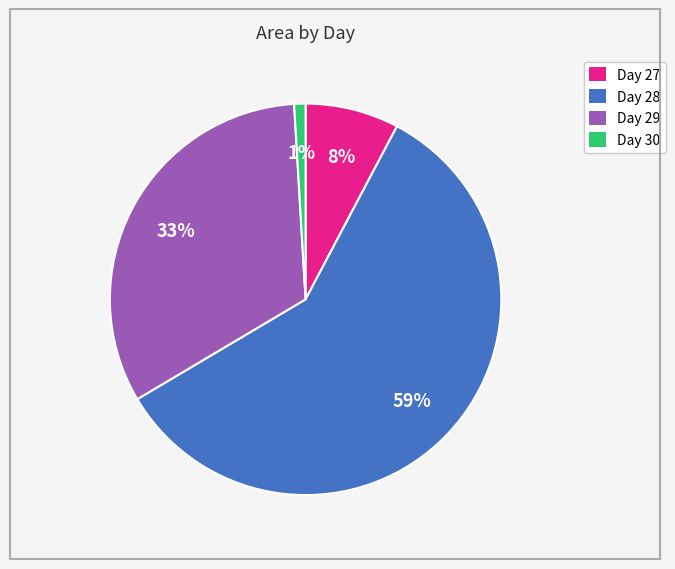

To the nearest percent, what is the average slice percentage?

25%